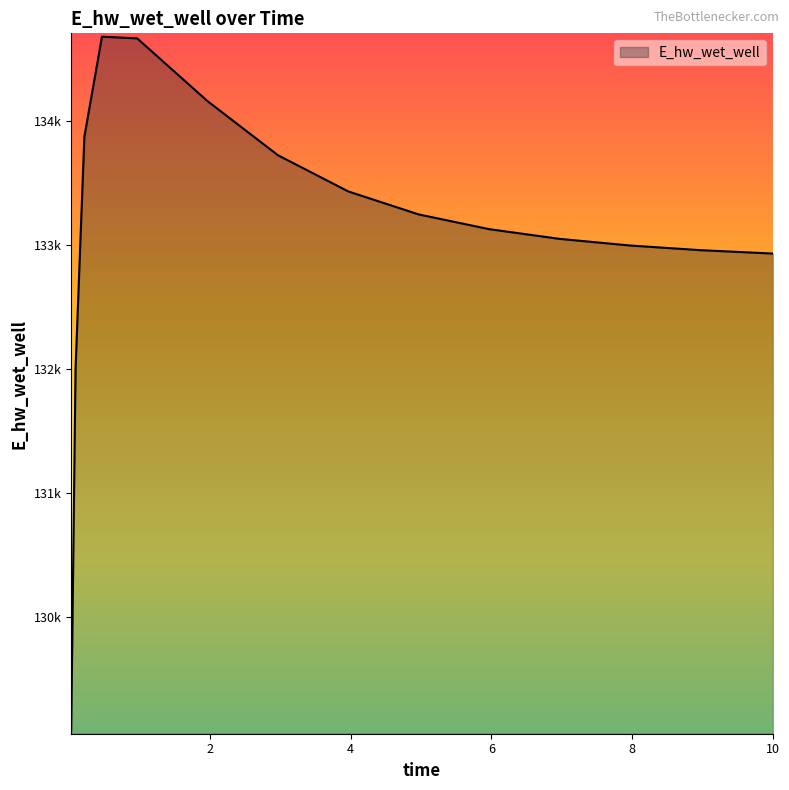

Is this an area chart (filled region under the line)?

Yes